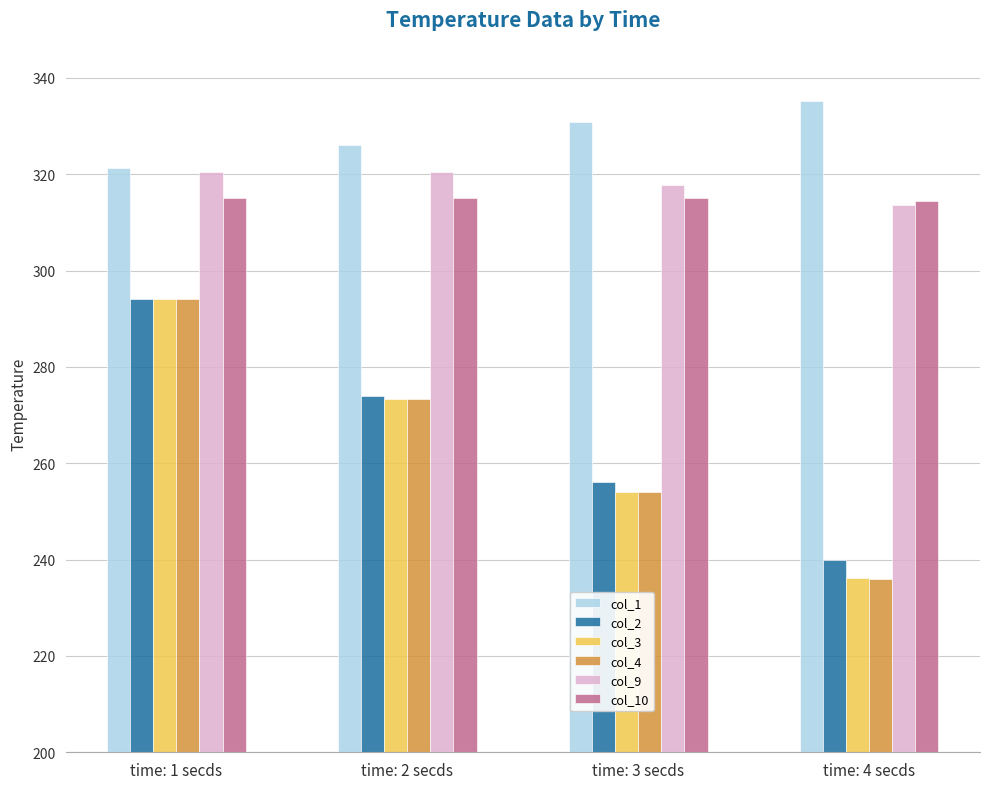

What is the total value across all series at time: 2 secds?

1782.2